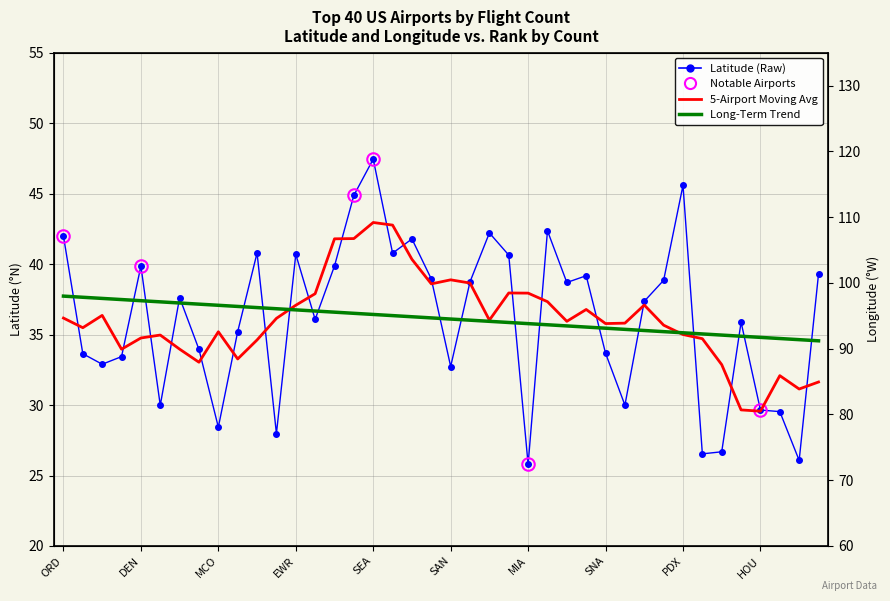

True or false: Longitude (°W) and Long-Term Trend (Lat) cross at least once.

False